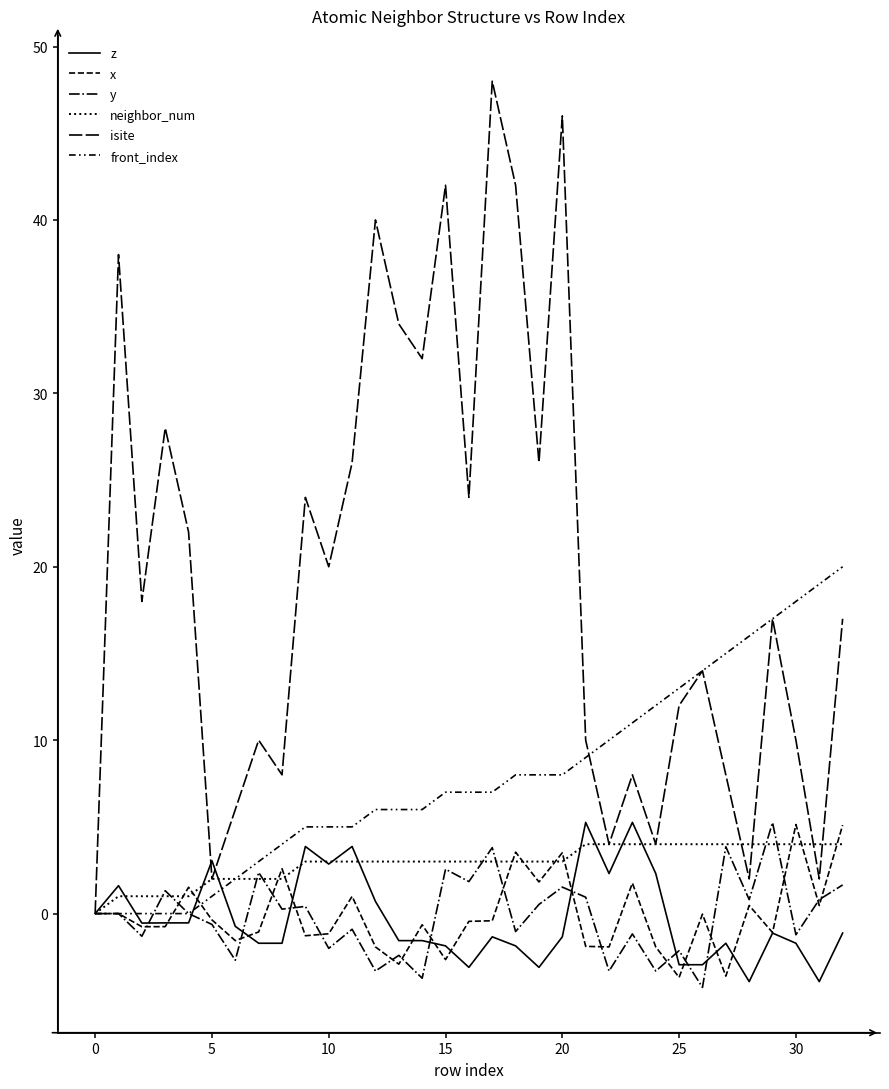

Is this an area chart (filled region under the line)?

No